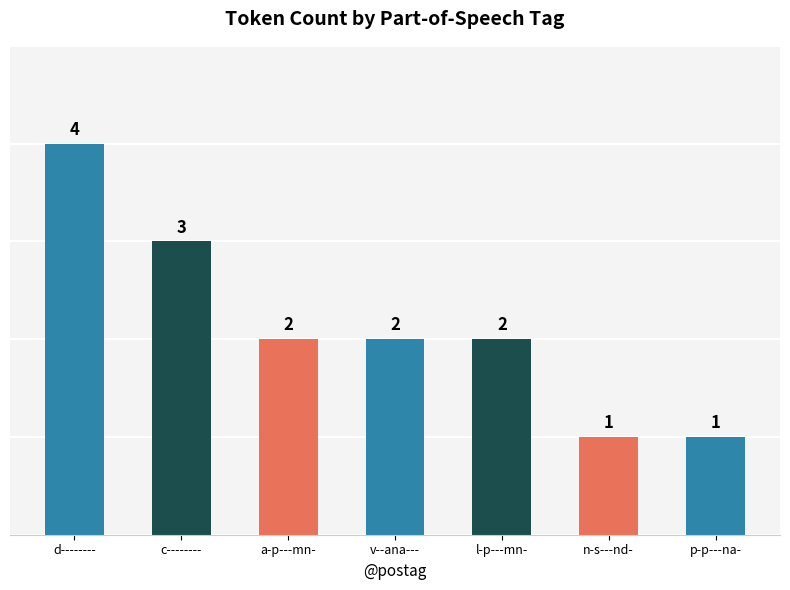

At which label does the data first exceed 2?

d--------